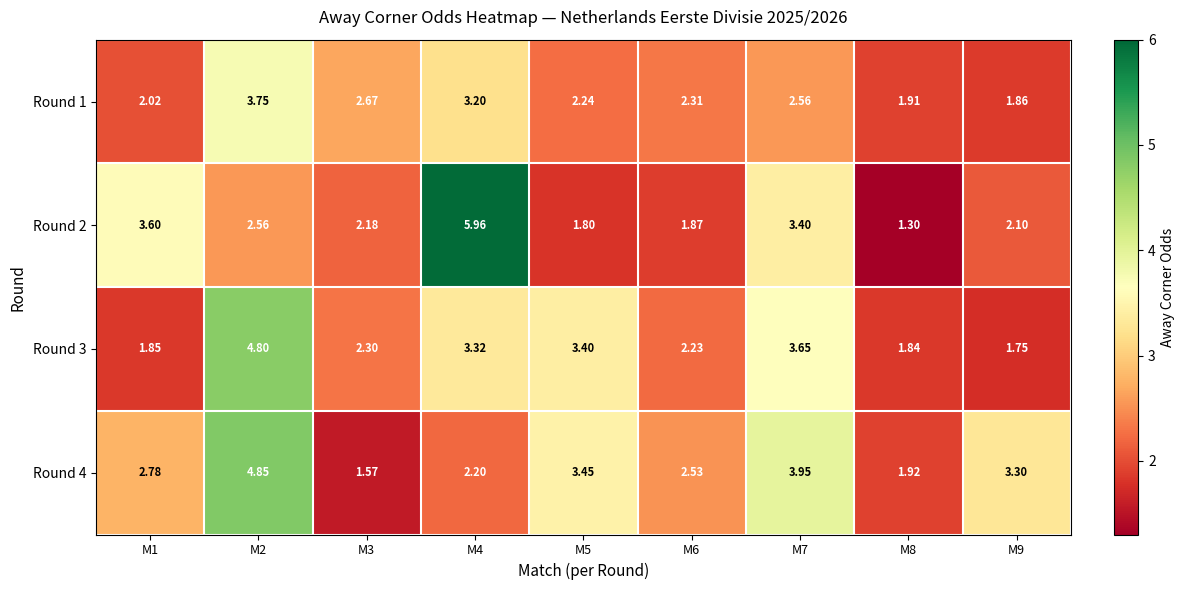

Is the value of Round 3 at M2 greater than the value of Round 1 at M5?

Yes